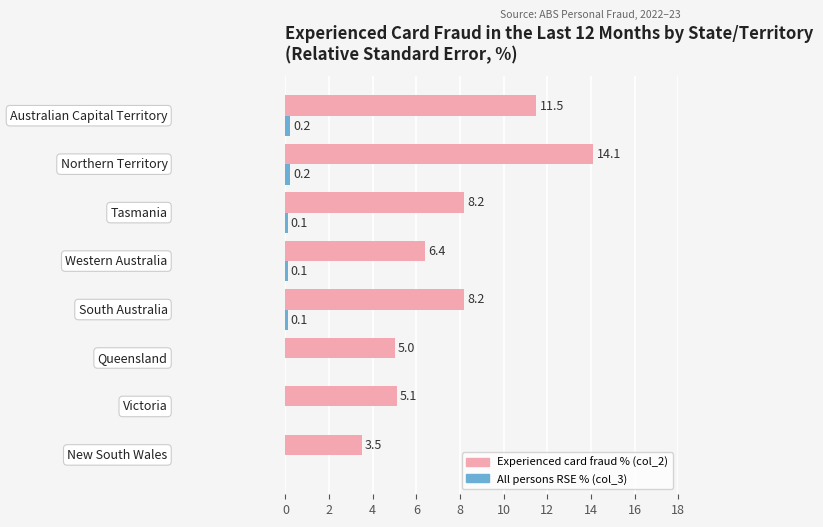

What is the maximum value shown in the chart?

14.1